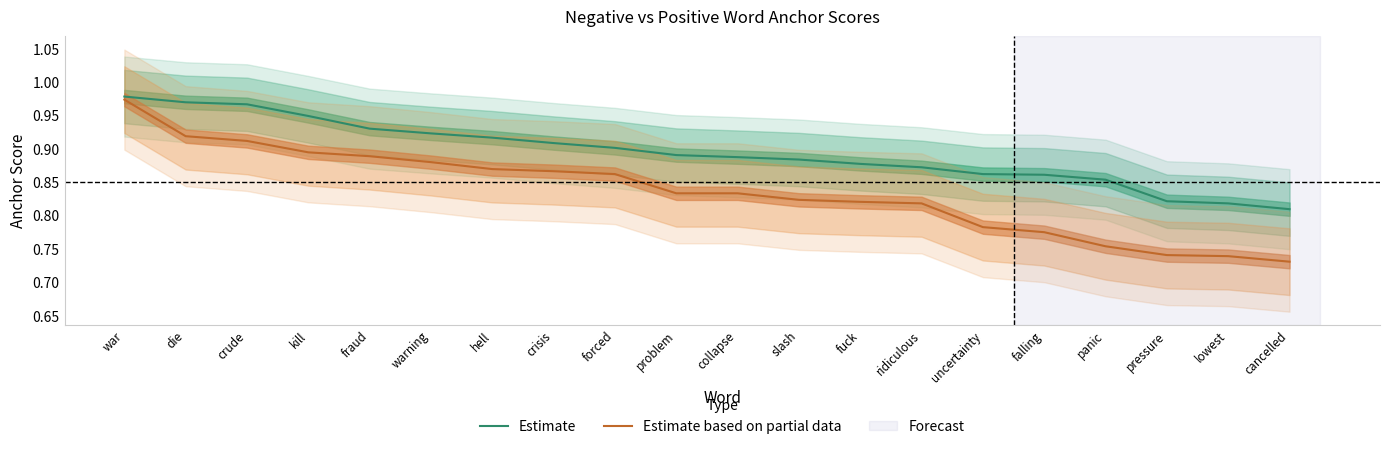

Which category has the lowest value in the Estimate series?

cancelled